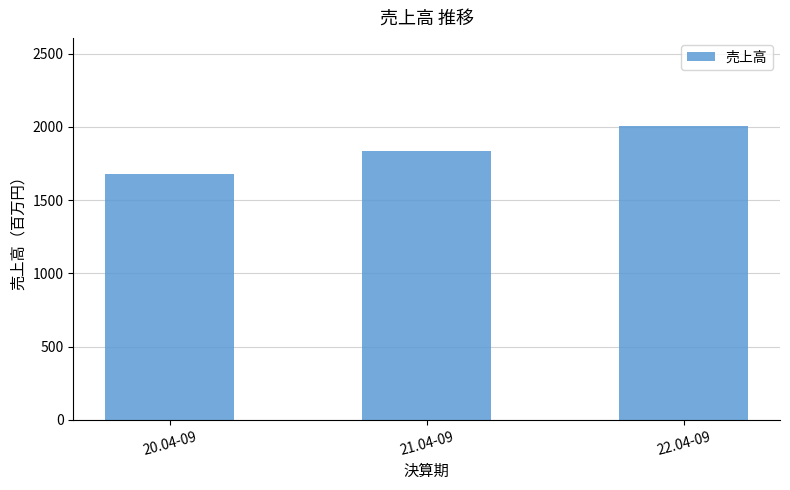

What is the difference between the maximum and minimum values?

326